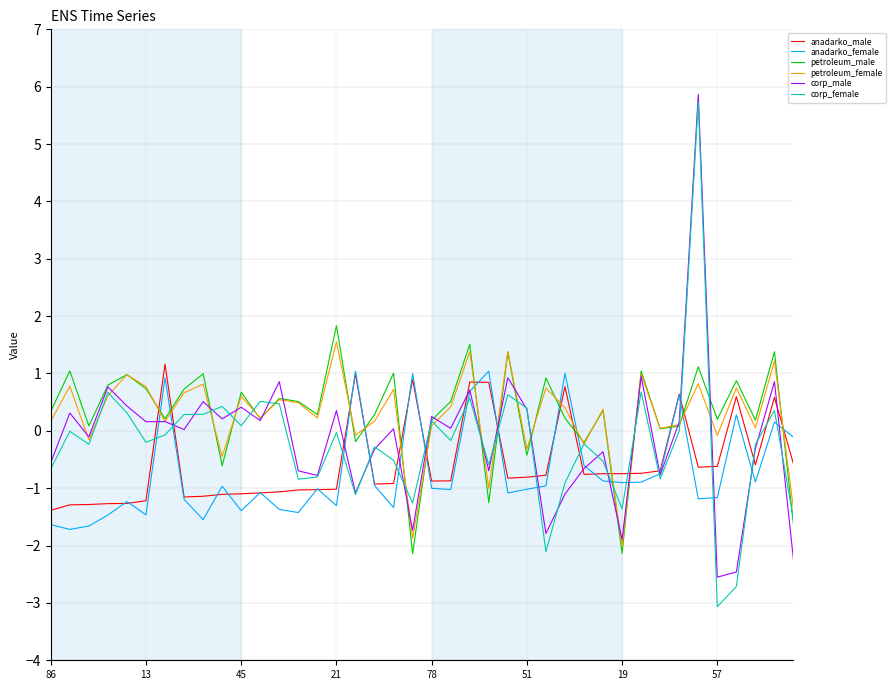

Which series has the largest range (max minus min)?

corp_female